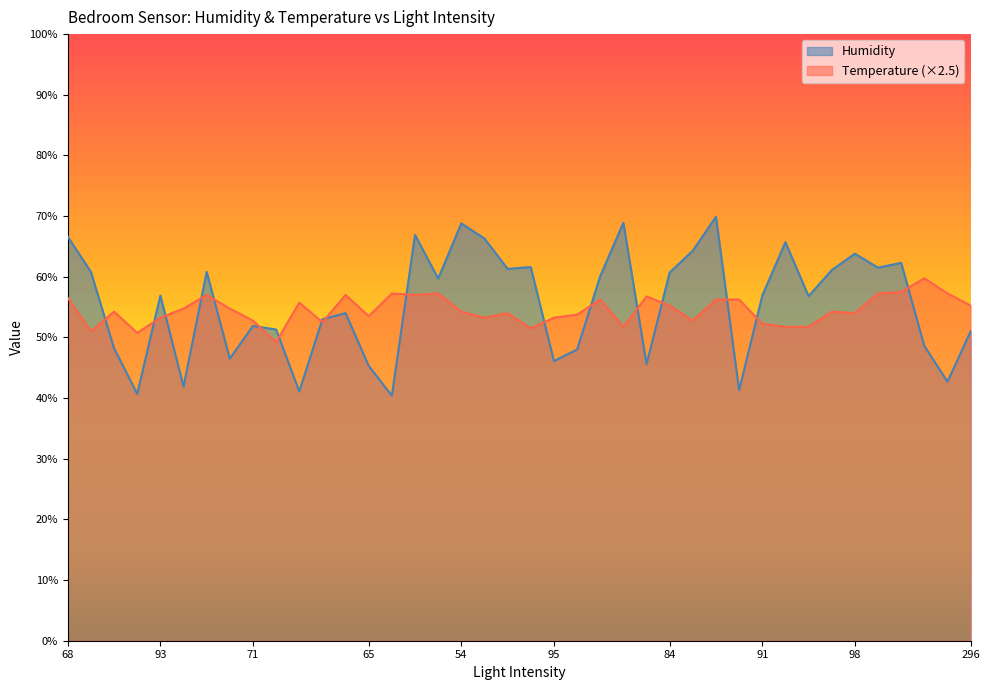

Which series has the widest spread of values?

Humidity